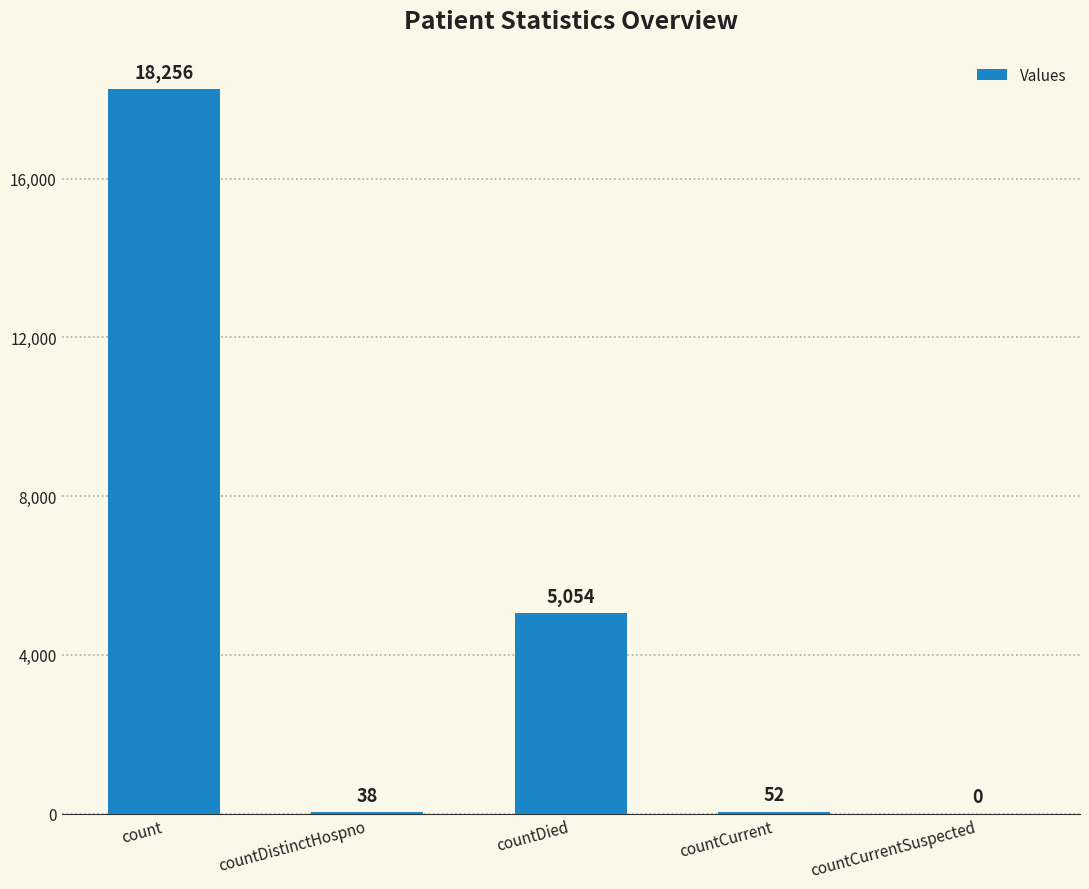

What is the change in value from countDied to countCurrentSuspected?

-5054